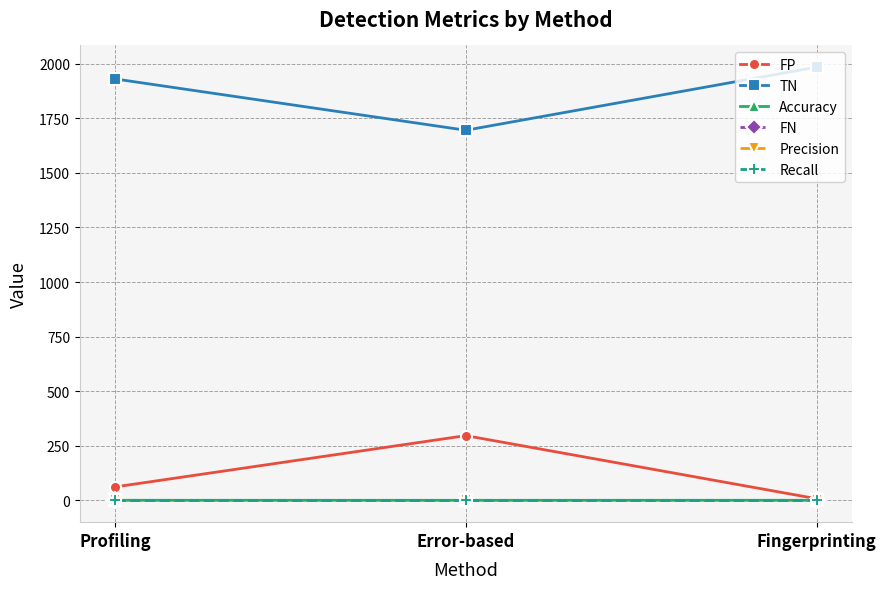

Does the chart have visible grid lines?

Yes